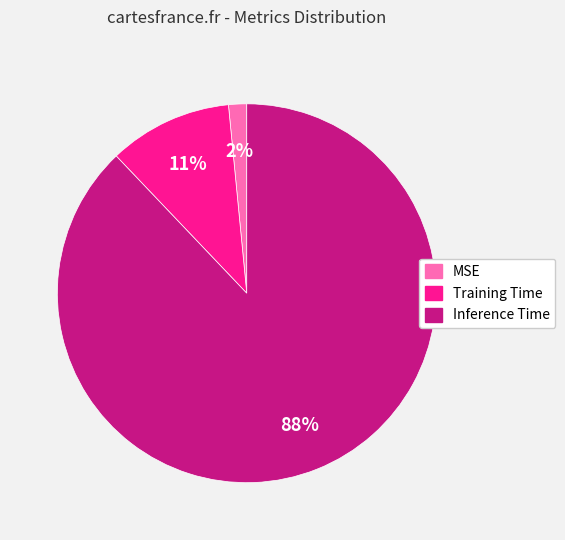

Count the number of slices in the pie.

3